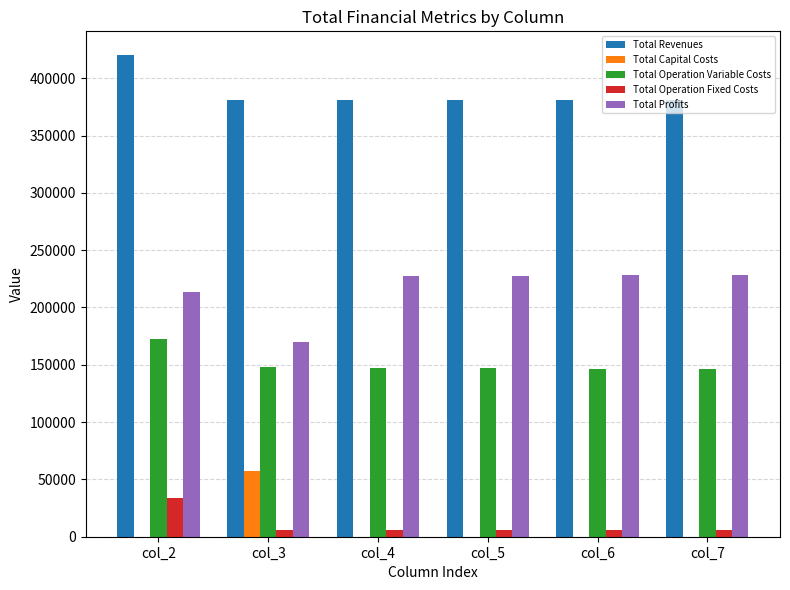

The Total Operation Variable Costs series shows 48533.0 at col_5. True or false?

False